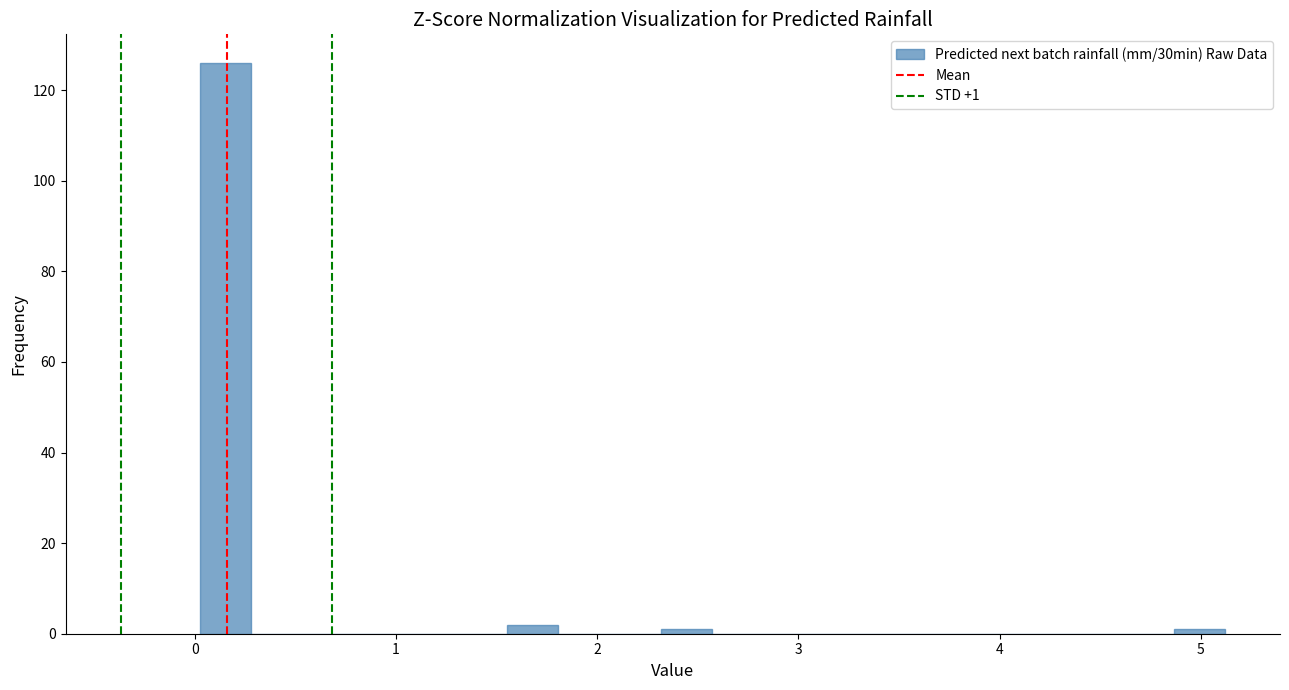

Around what value on the x-axis is the tallest bar? Give the approximate position of its centre, as read against the axis.

0.2